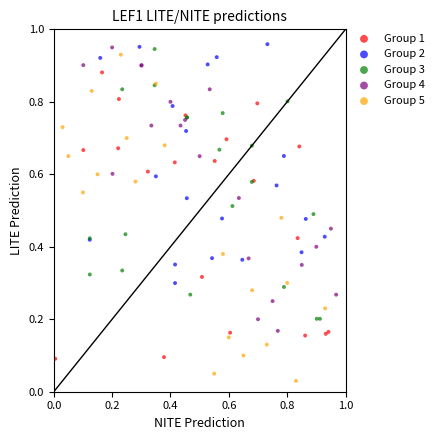

Which series contains the lowest Y value?

Group 5